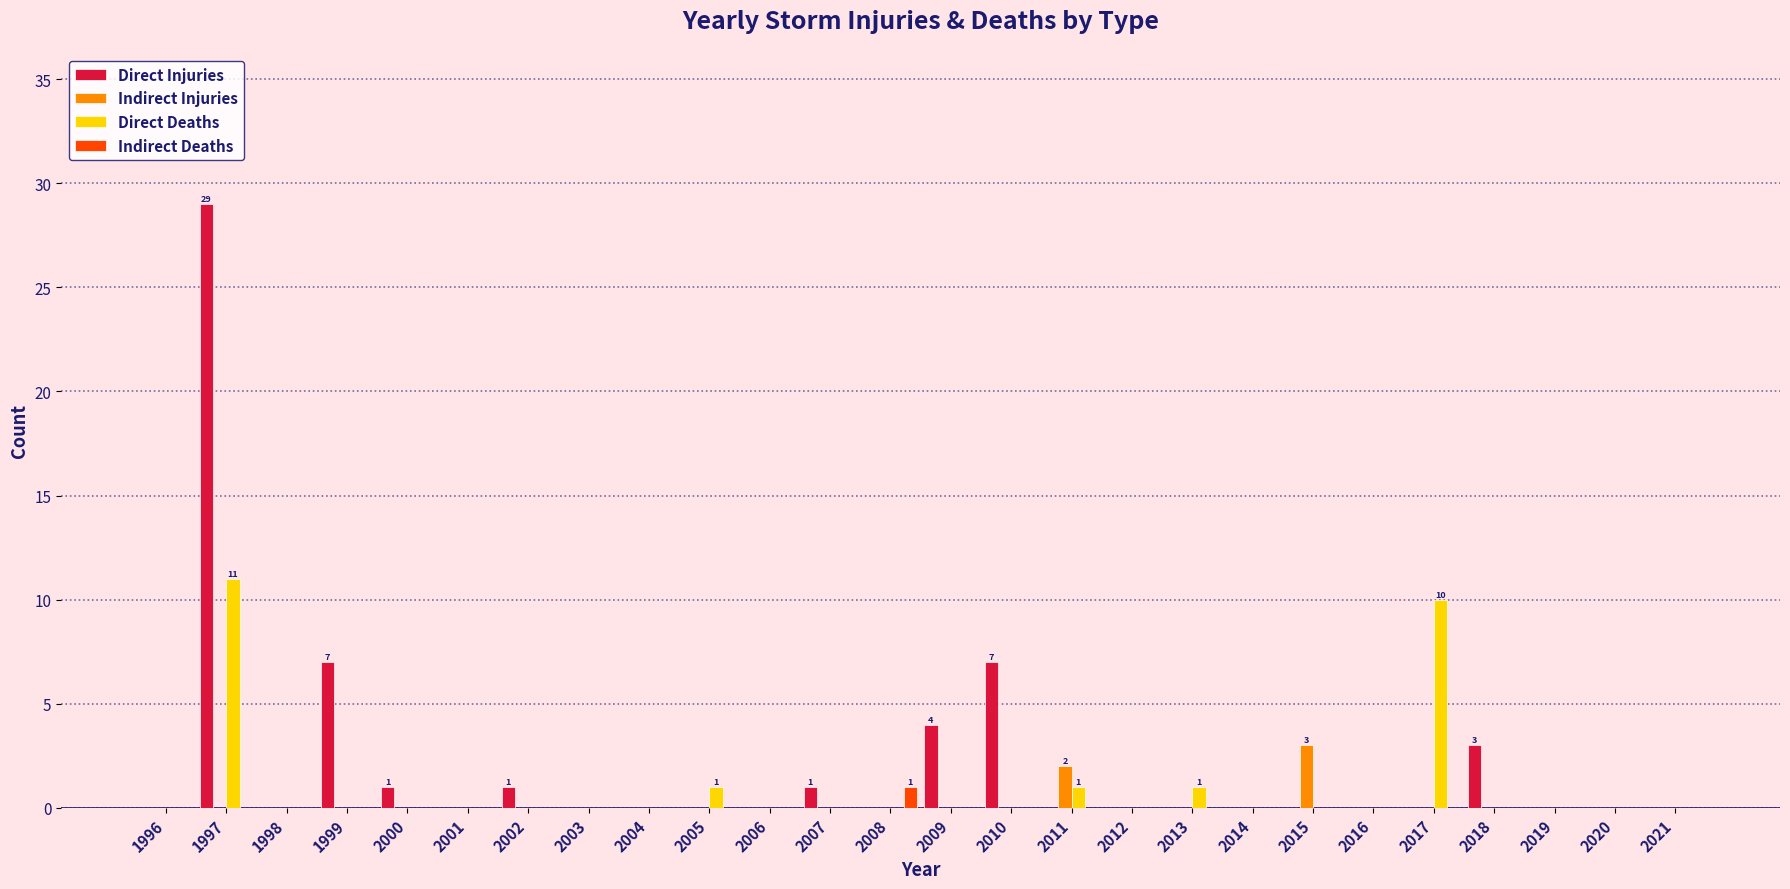

What is the total value across all series at 1999?

7